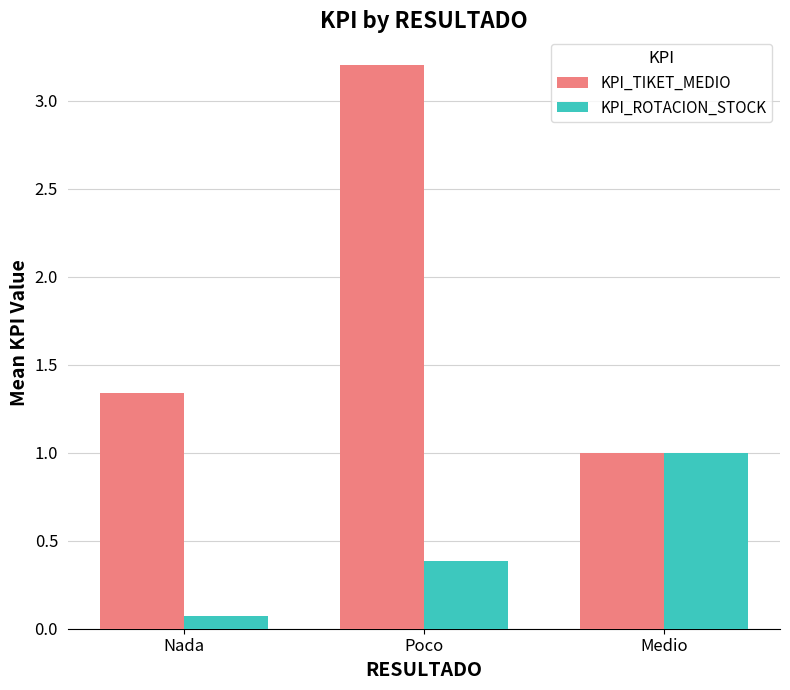

Rank the series by their average value, from lowest to highest.

KPI_ROTACION_STOCK, KPI_TIKET_MEDIO